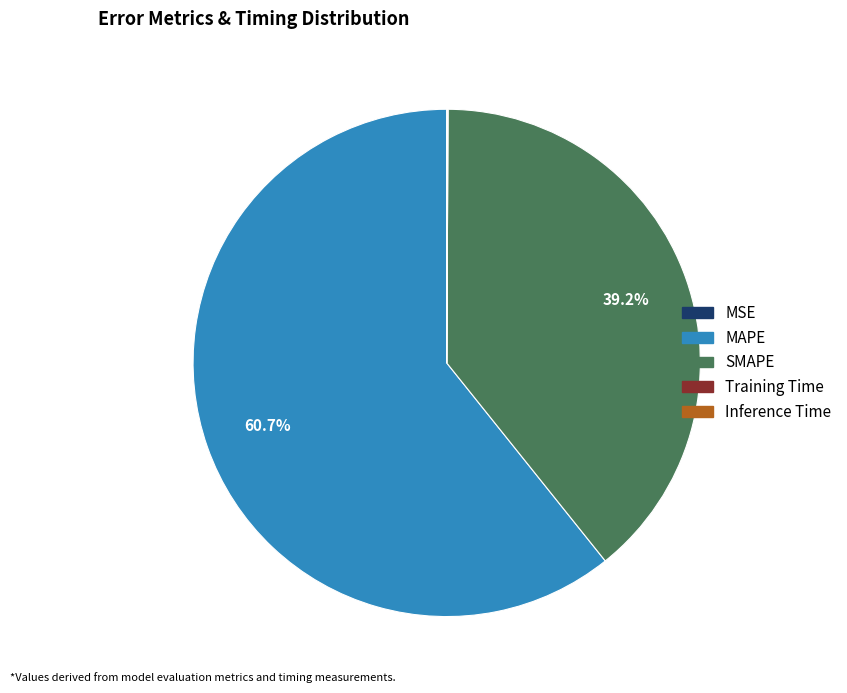

Is MAPE the majority of the pie?

Yes